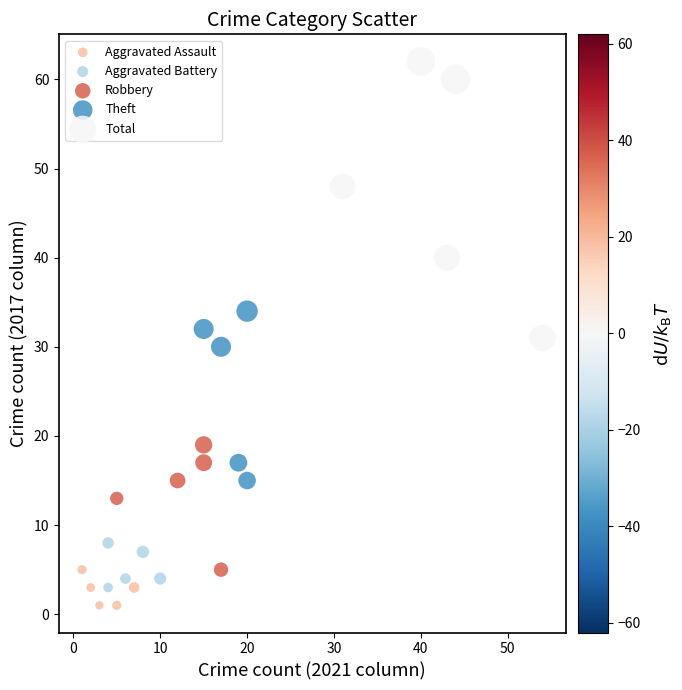

Which series reaches the maximum Y coordinate?

Total